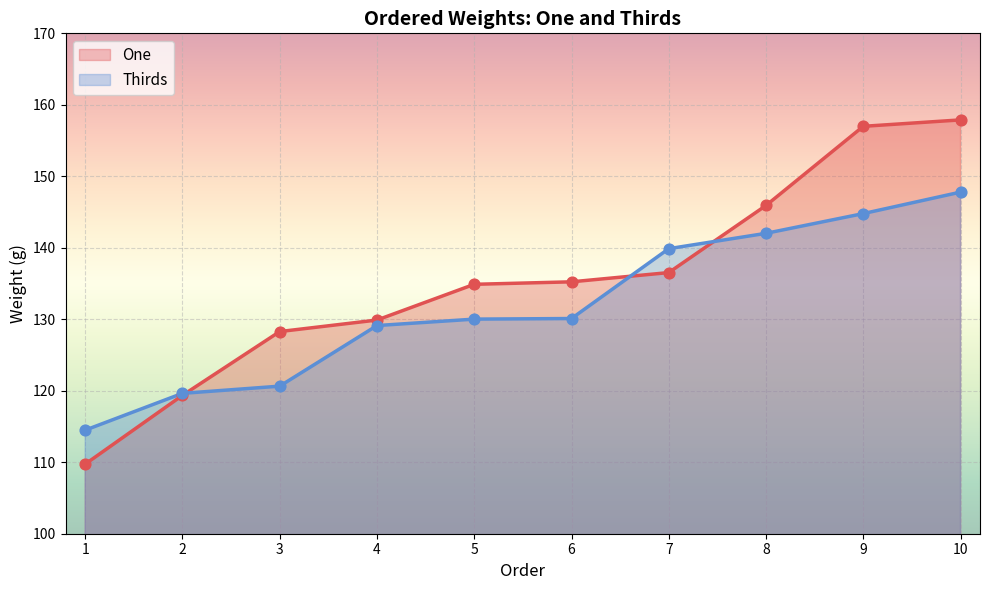

What is the total value across all series at 4?

259.0